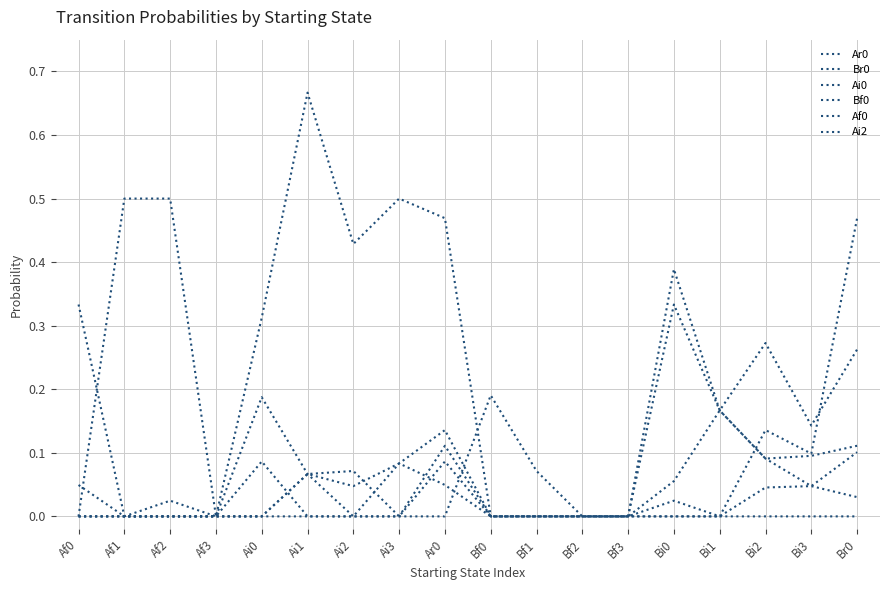

True or false: Br0 and Ai2 cross at least once.

False